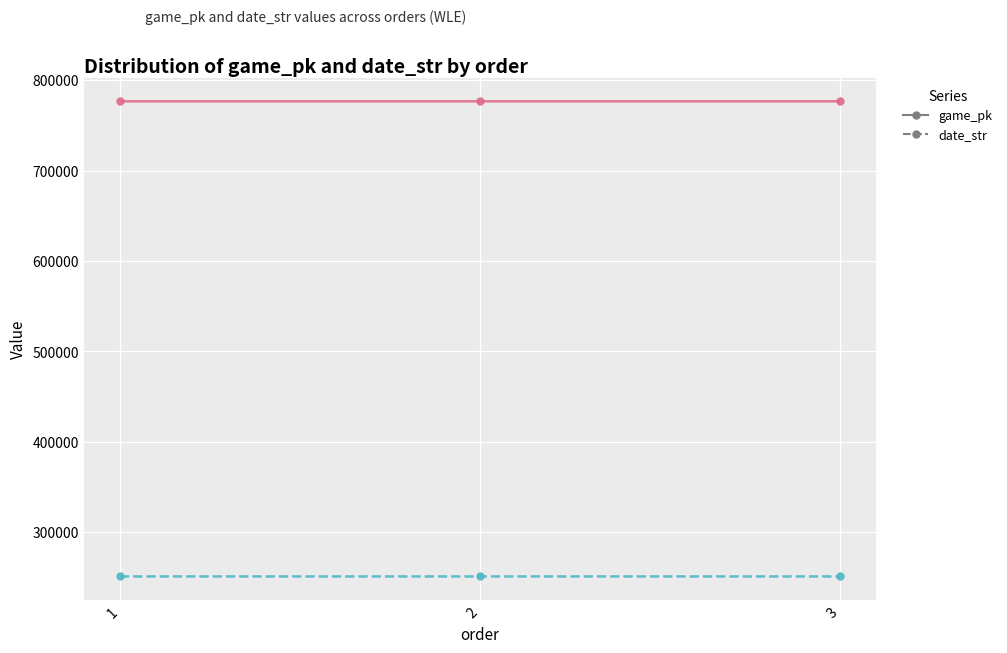

What is the value of the date_str point at the 3rd from the left?

250826